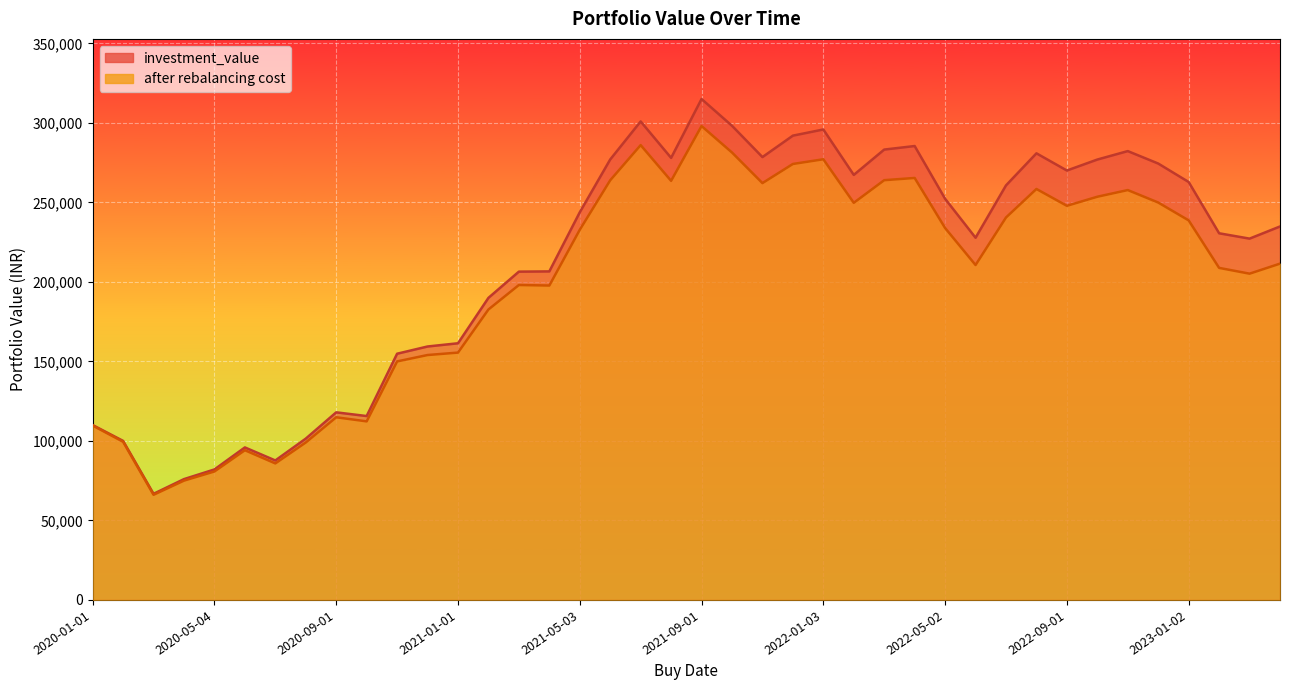

True or false: after rebalancing cost and investment_value intersect in this chart.

False